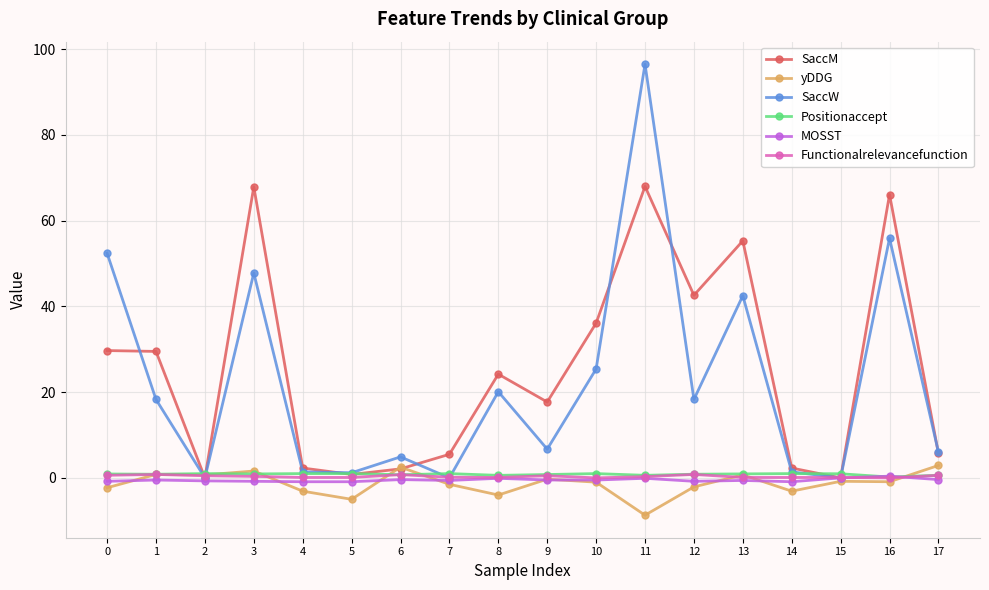

Which series changed the most between 1 and 14?

SaccM